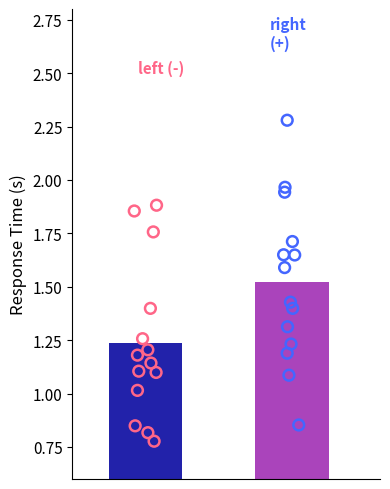

Which series has the largest total across all categories?

right